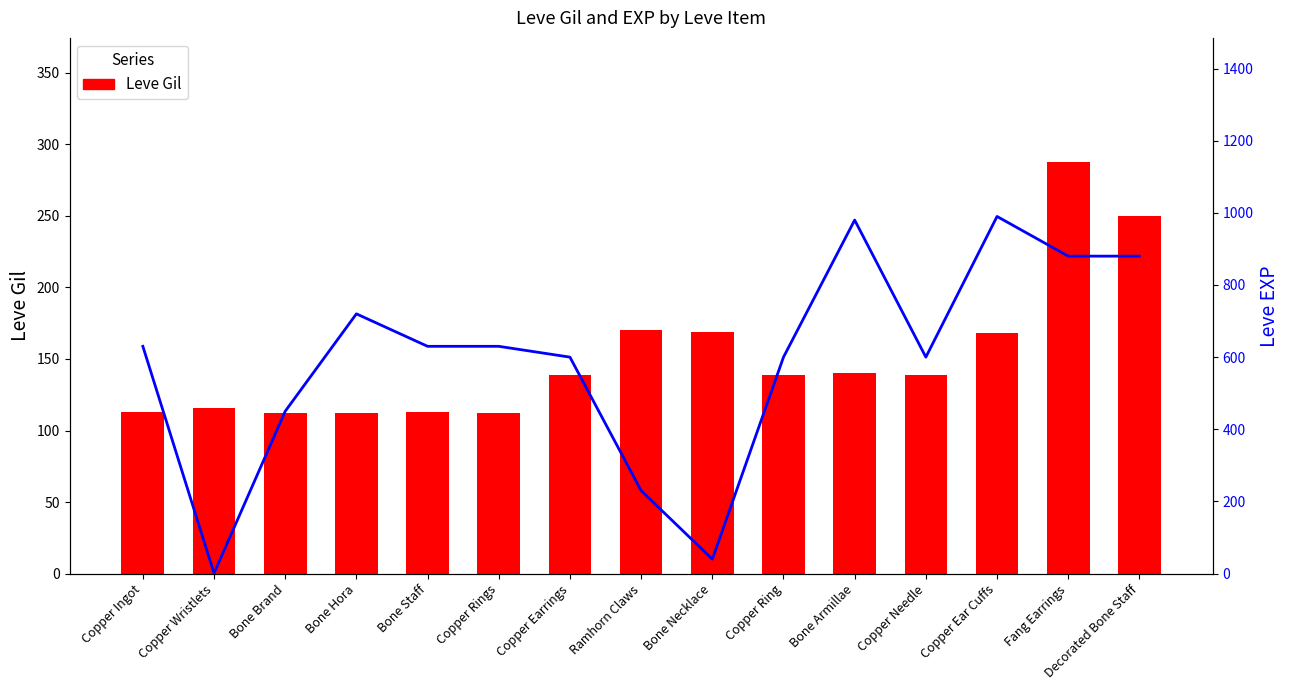

The Leve EXP series shows 346 at Copper Needle. True or false?

False